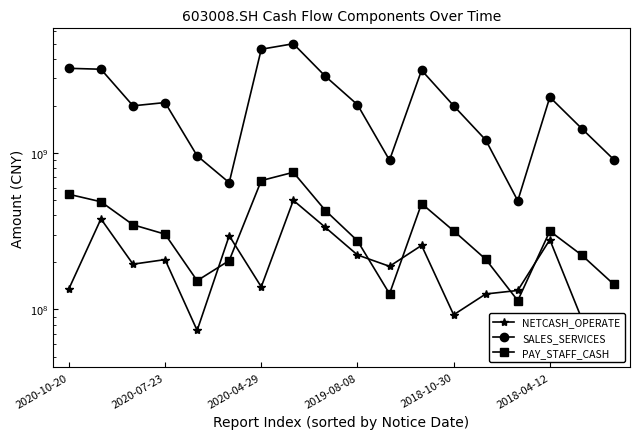

In NETCASH_OPERATE, how many points are lower than both neighbors (excluding endpoints)?

5